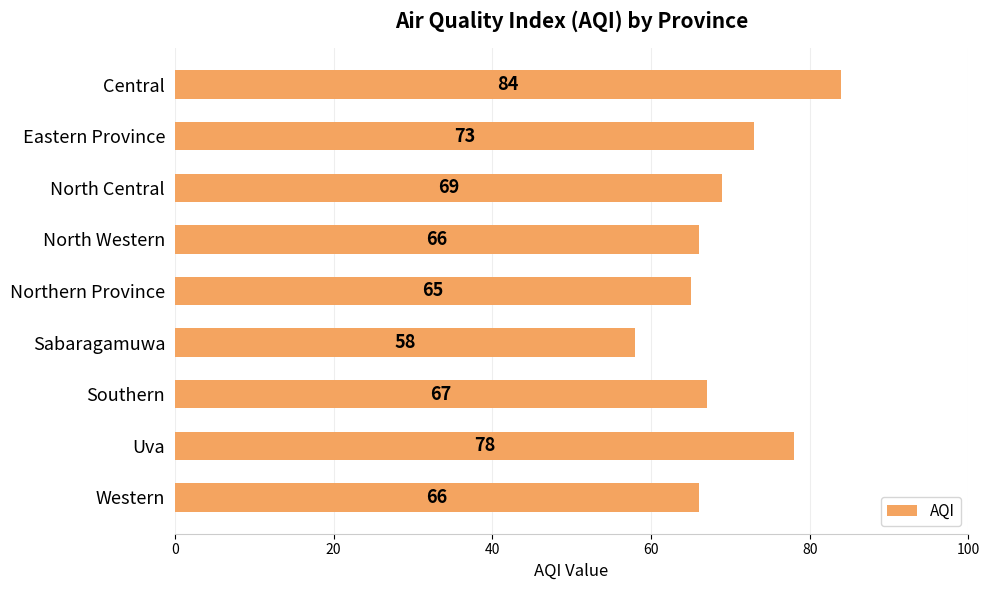

What is the sum of all values?

626